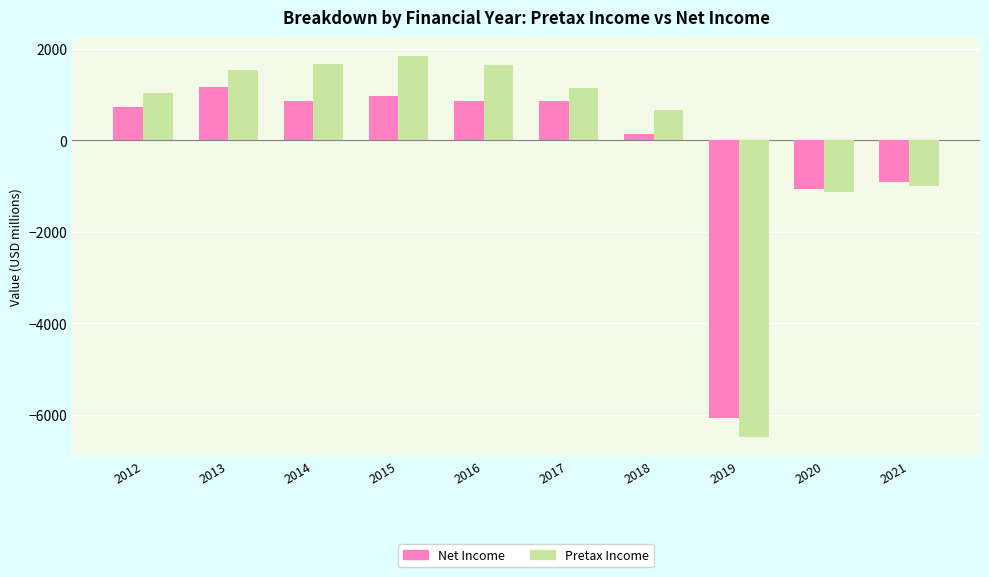

How many data points in Pretax Income are less than 1142?

5